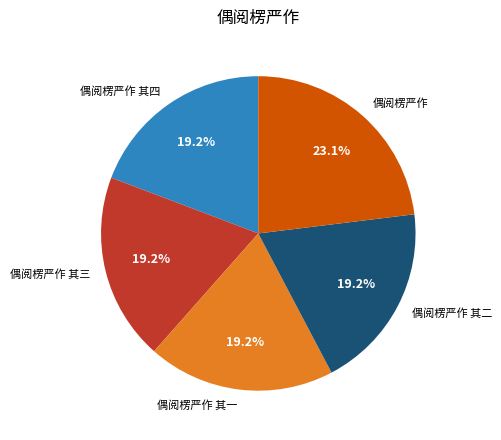

What percentage is the 偶阅楞严作 其一 slice, to the nearest percent?

19%